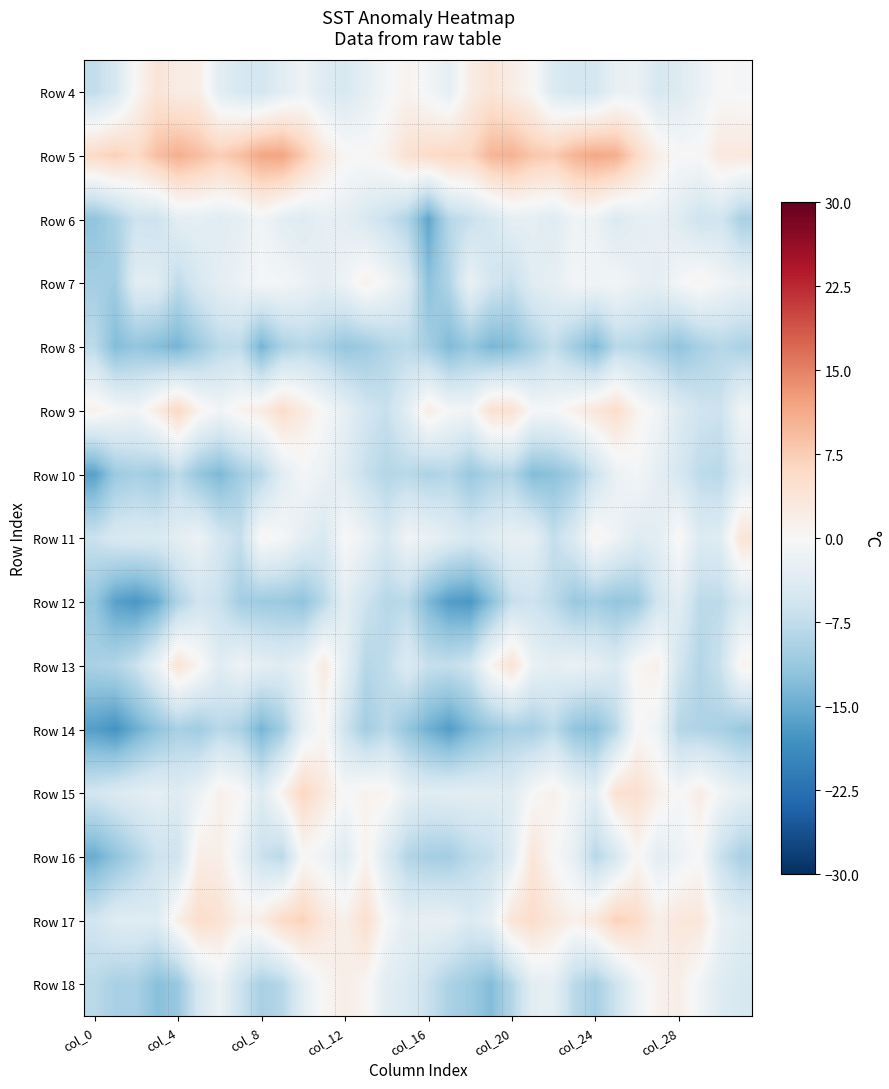

At which category does the chart reach its peak across all series?

9